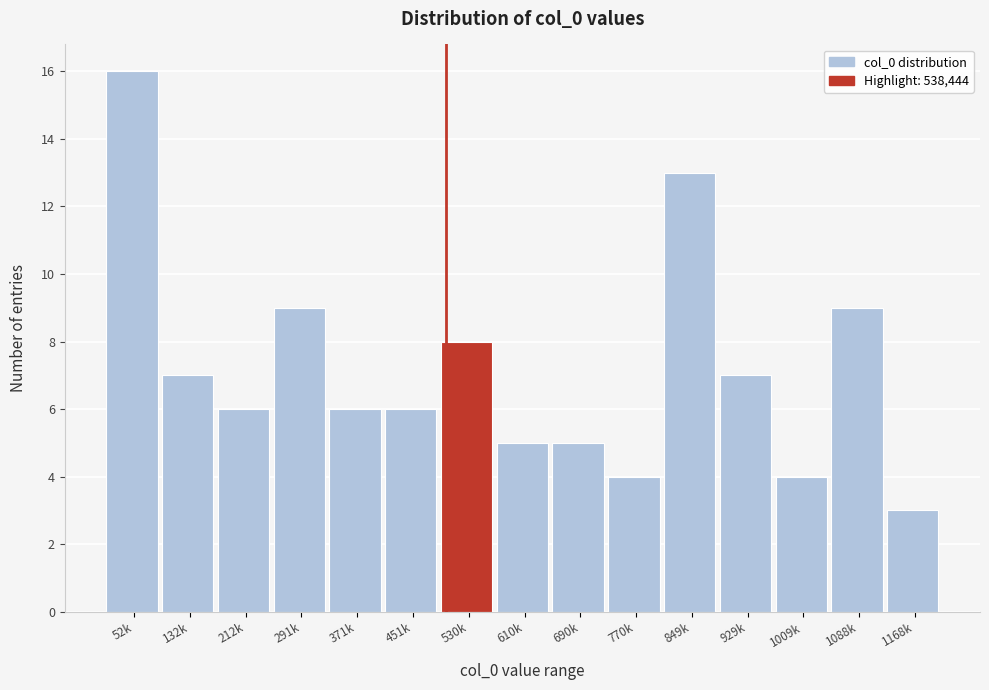

Reading left to right, list all the values displayed in this chart.

52k=16	132k=7	212k=6	291k=9	371k=6	451k=6	530k=8	610k=5	690k=5	770k=4	849k=13	929k=7	1009k=4	1088k=9	1168k=3